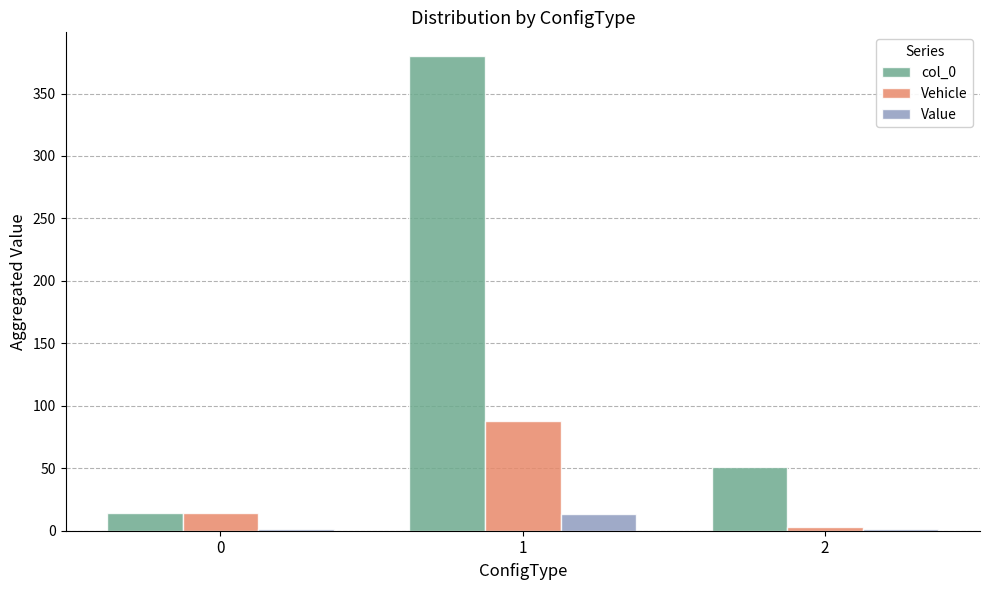

The col_0 series shows 51 at 2. True or false?

True